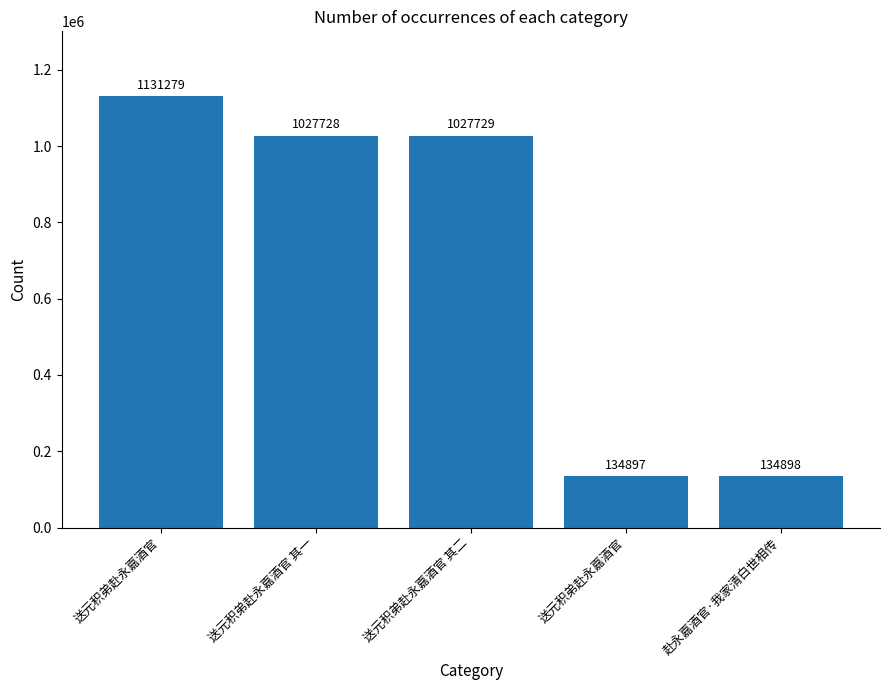

Count the number of data series in this chart.

1